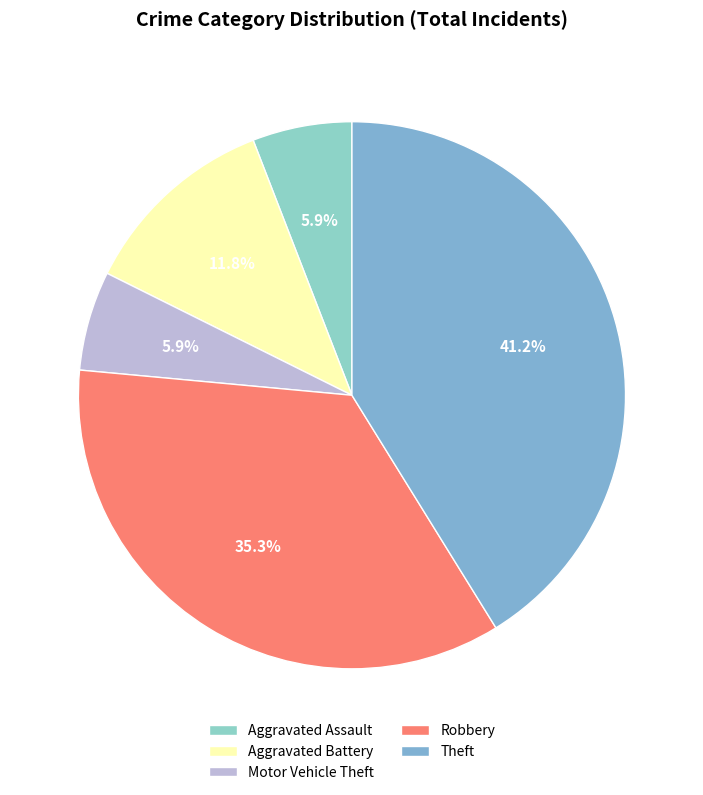

How many segments does this pie chart have?

5